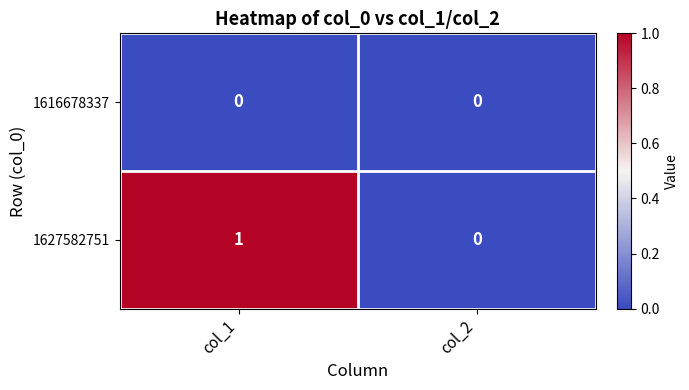

List the series in order of their overall mean, lowest first.

1616678337, 1627582751